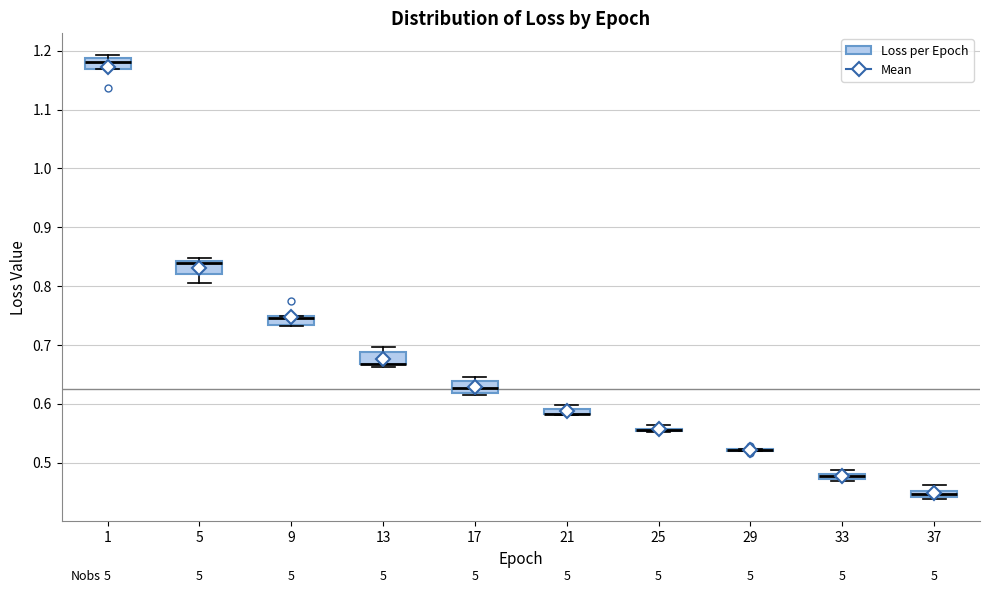

Where is the lower edge of the box at x = 9 on the y-axis? The values are not printed on the chart, so give them approximately, as read against the axis.

0.73